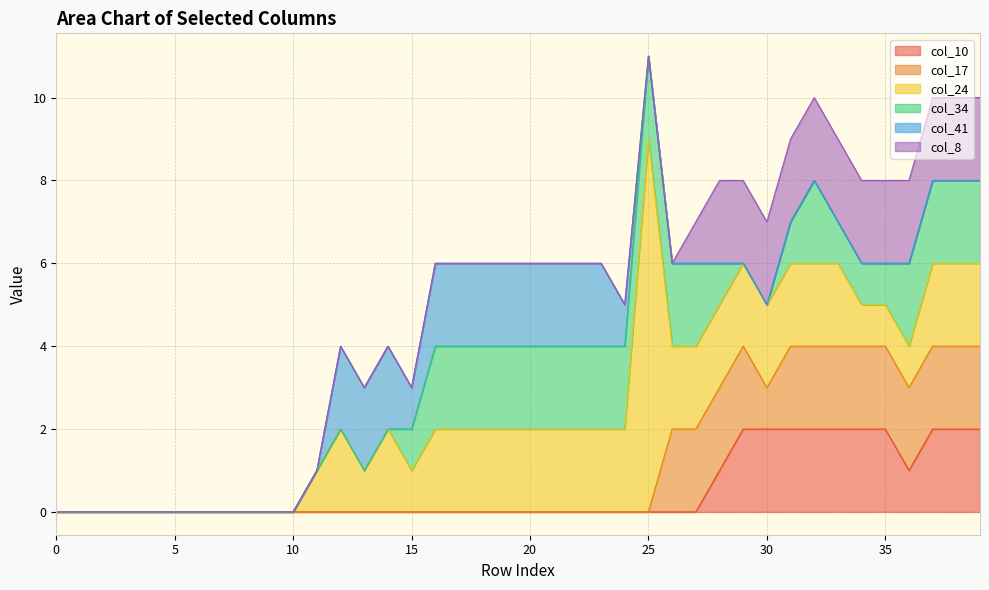

Count the col_41 values in the range 0 to 2.

40